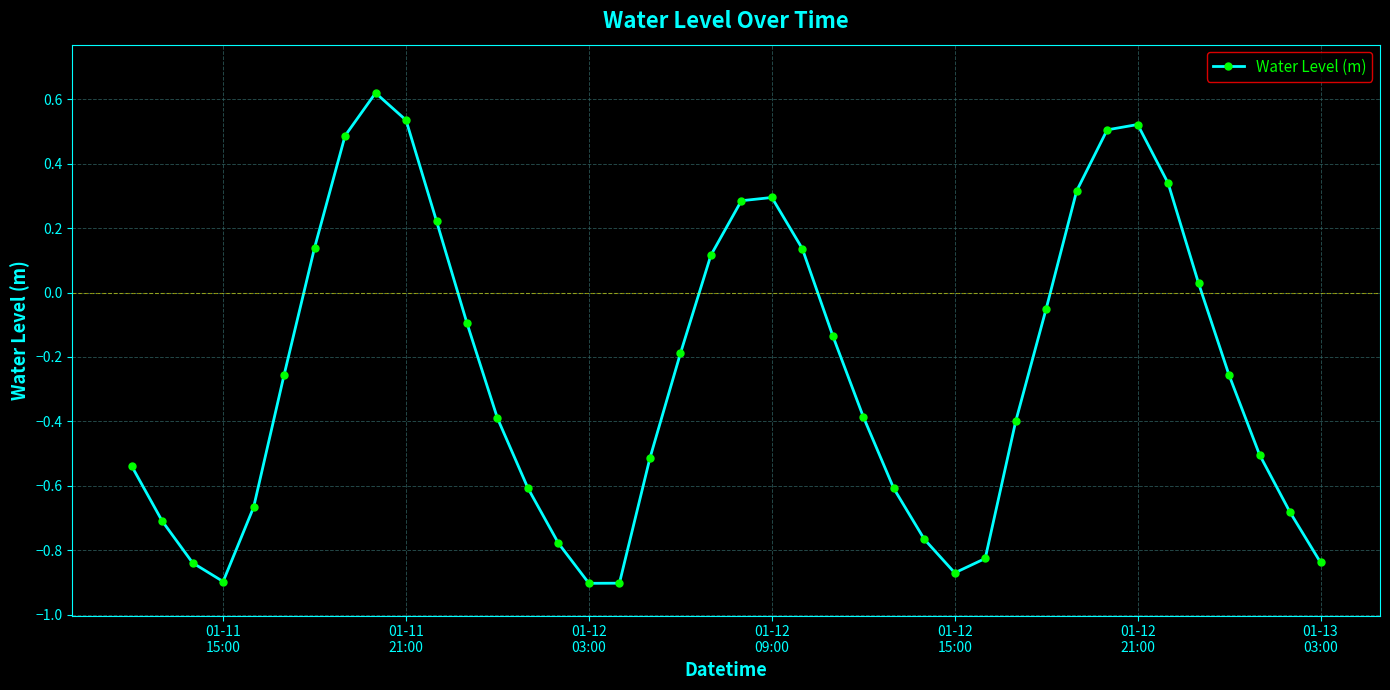

What is the difference between the second highest and second lowest values?

1.4